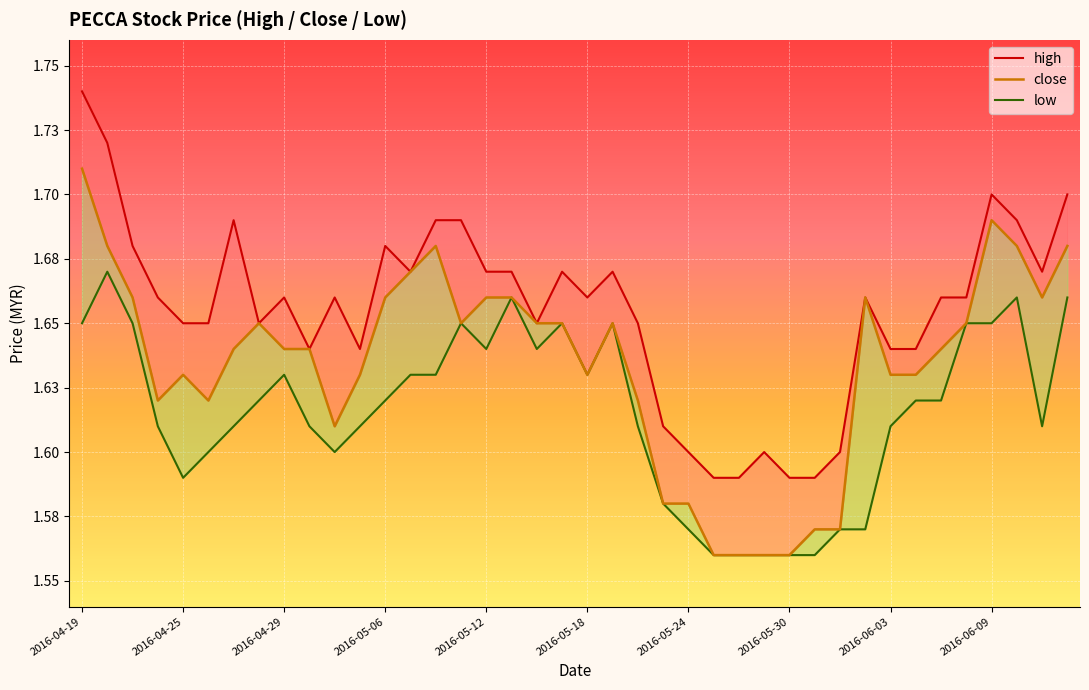

Is this an area chart (filled region under the line)?

No